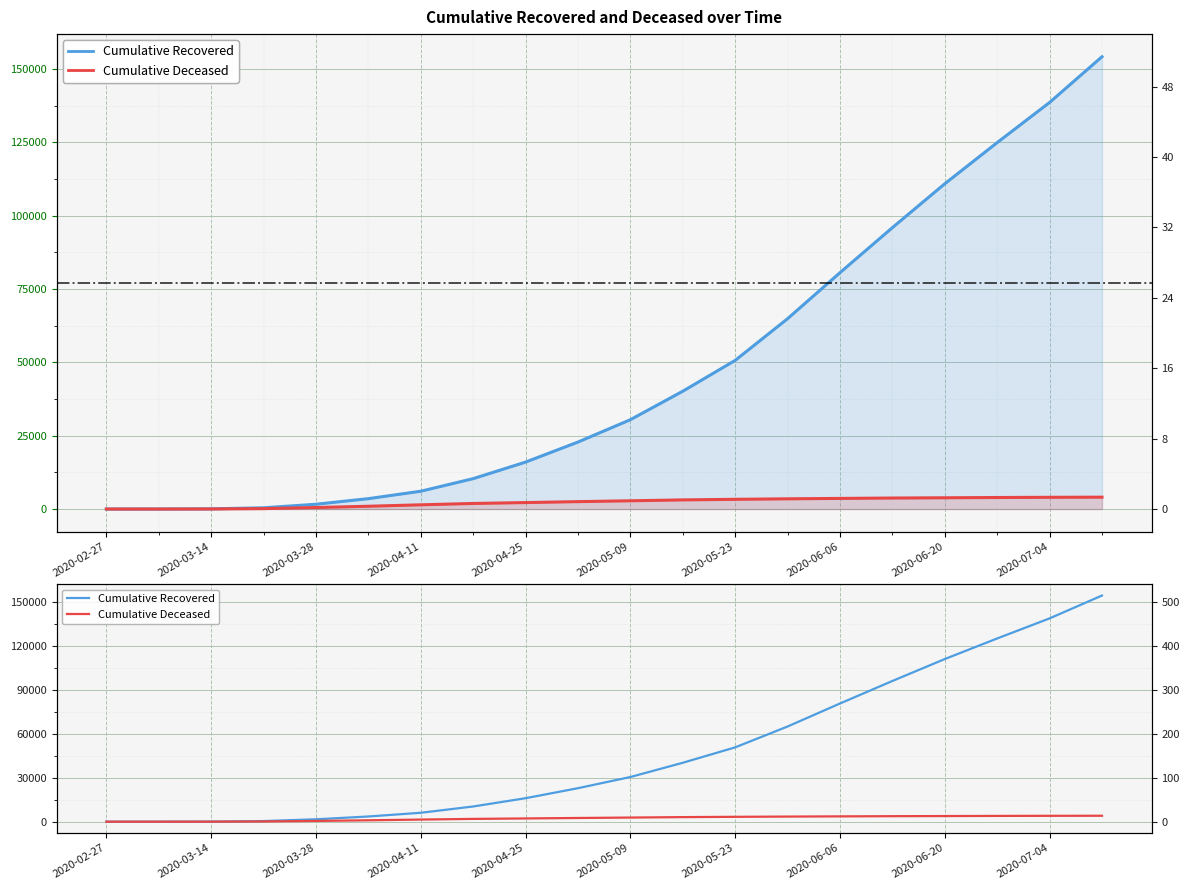

True or false: Cumulative Recovered and Cumulative Deceased intersect in this chart.

False